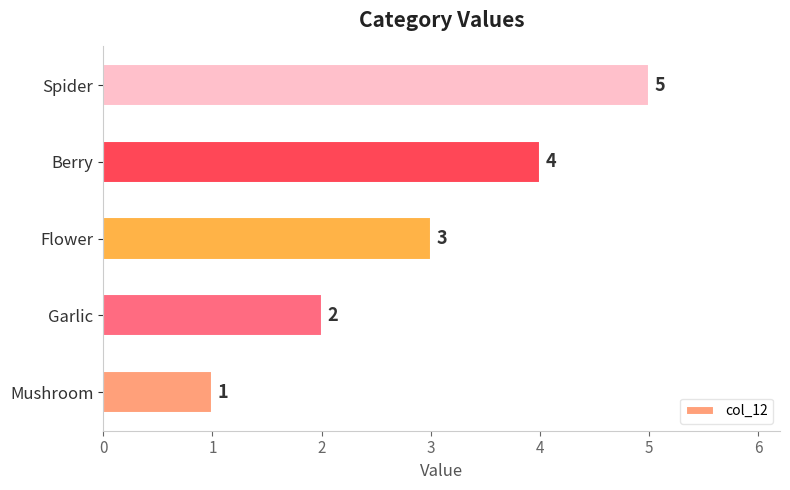

True or false: the data shows 2 at Mushroom.

False